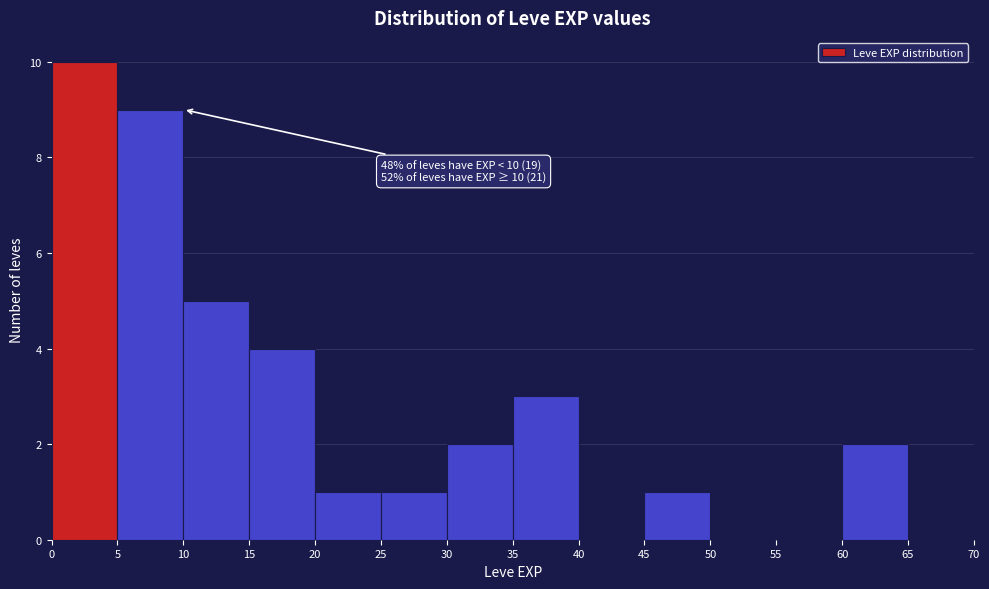

Over which range of the x-axis is the bar tallest?

0 to 5